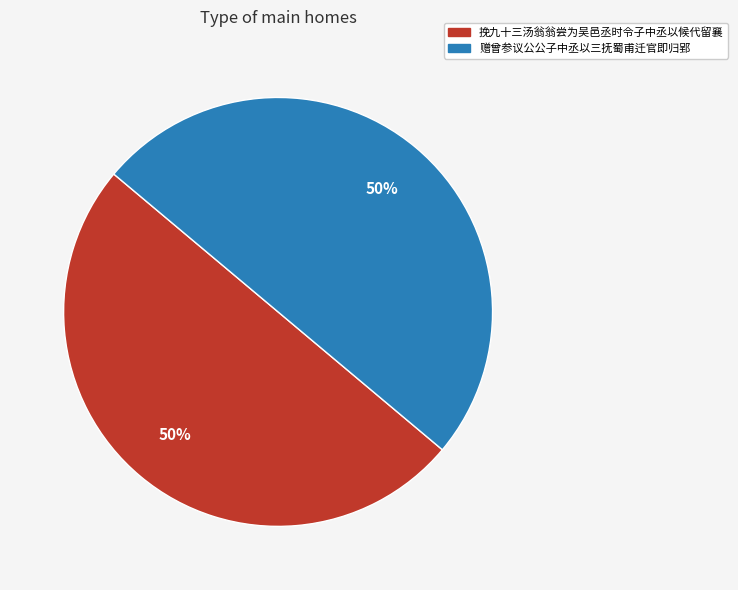

What is the ratio of the value at 赠曾参议公公子中丞以三抚蜀甫迁官即归郢 to the value at 挽九十三汤翁翁尝为吴邑丞时令子中丞以候代留襄?

1.0